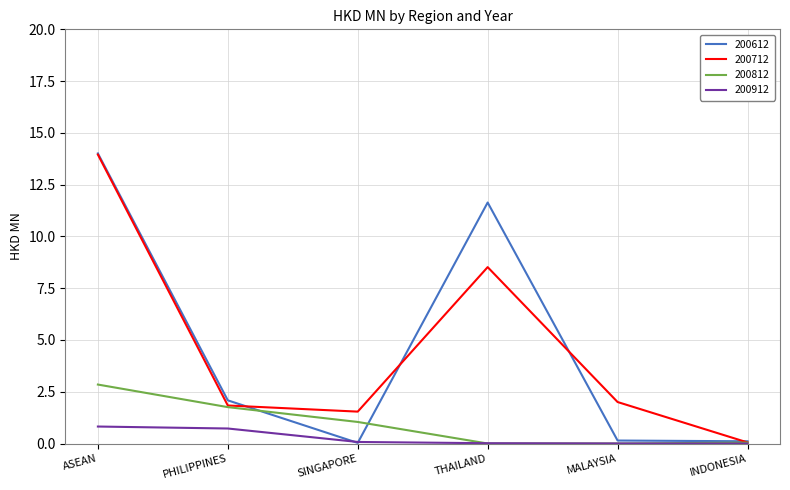

The 200912 series shows 0.2 at ASEAN. True or false?

False